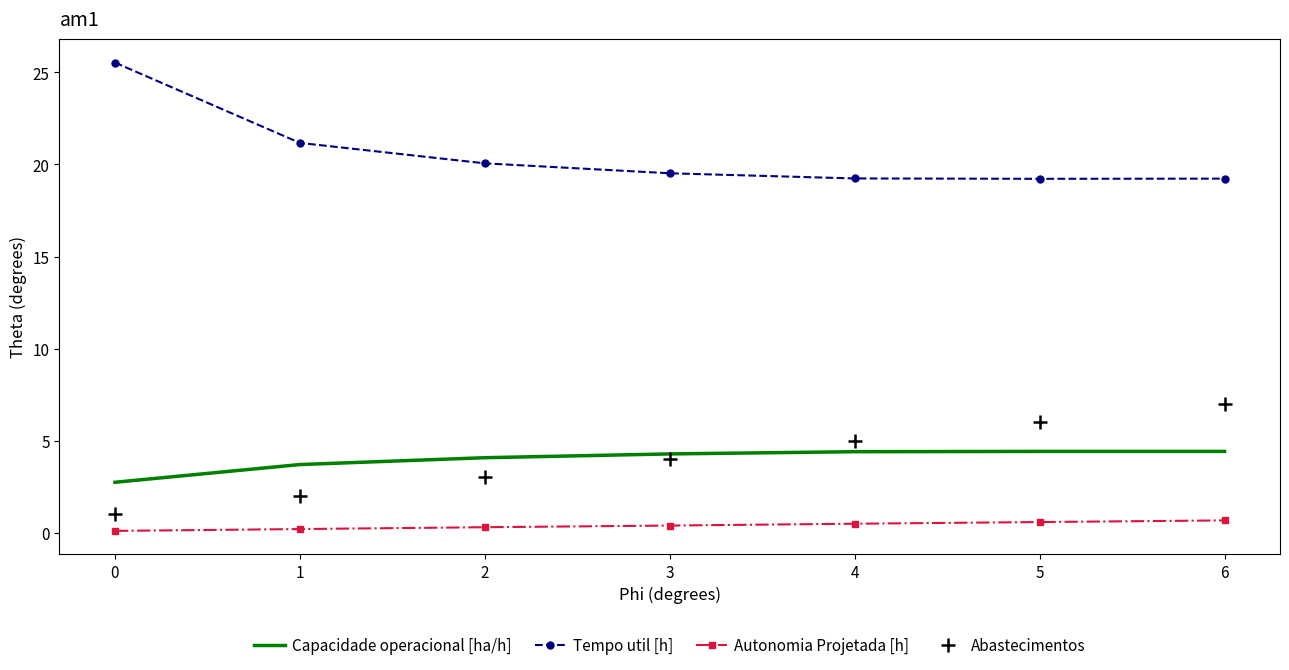

Rank the series at 2 from highest to lowest value.

Tempo util [h], Capacidade operacional [ha/h], Abastecimentos, Autonomia Projetada [h]